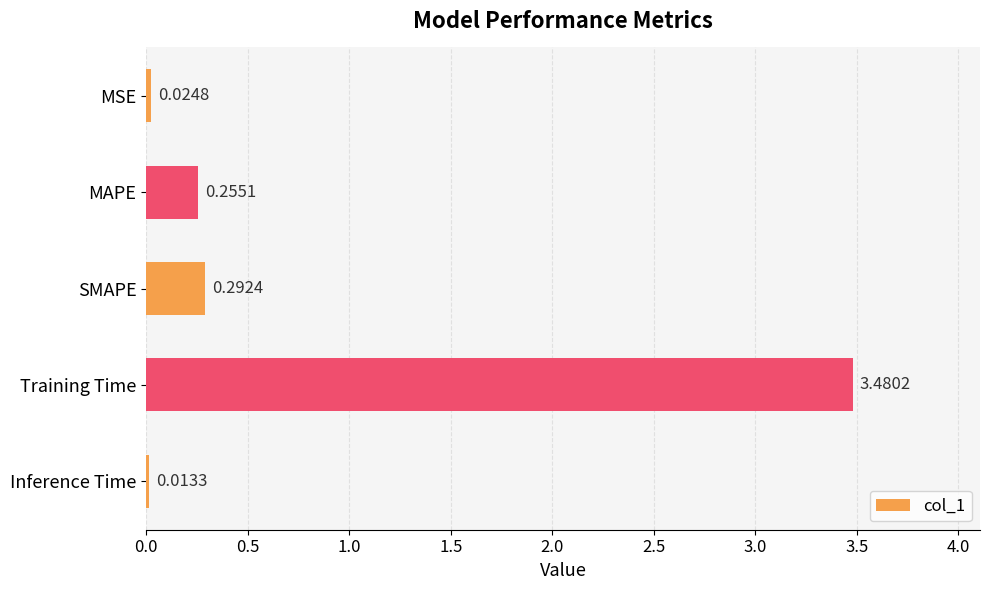

At which category does the chart reach its peak across all series?

Training Time